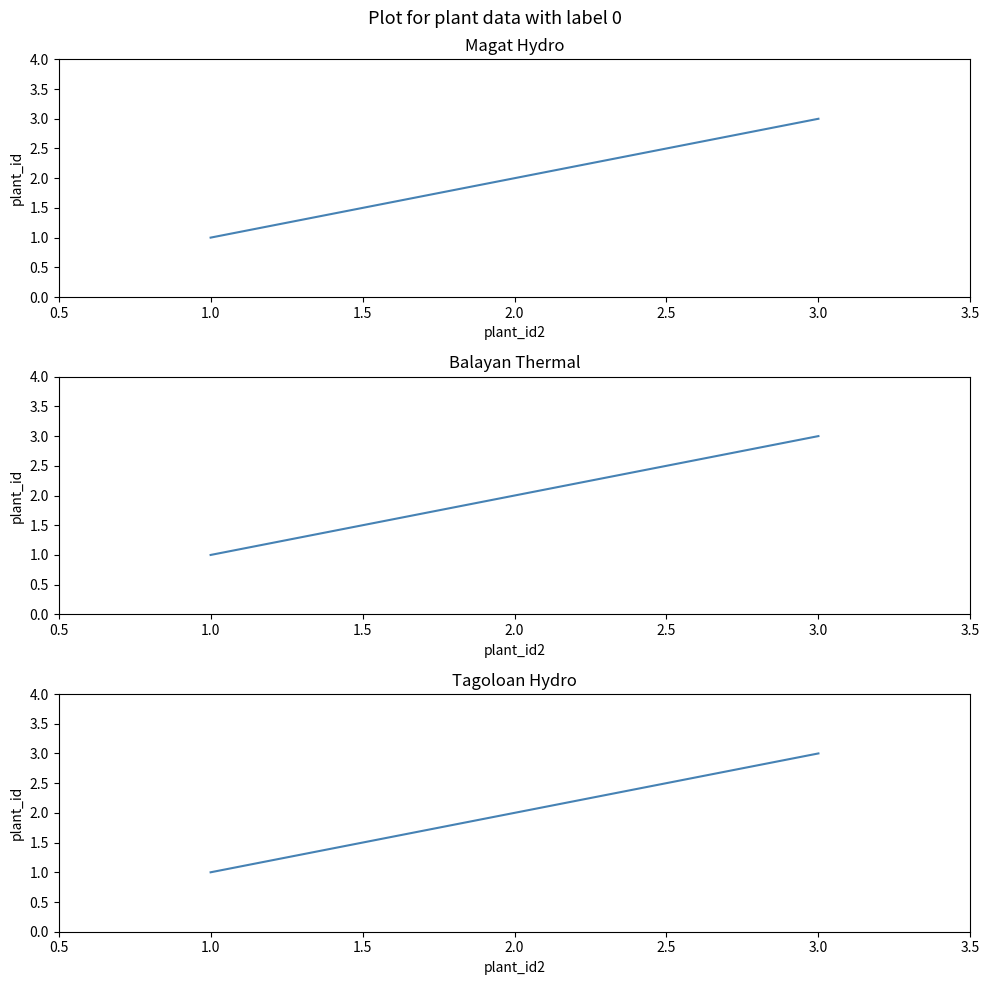

At which label is the value closest to 2?

2.0